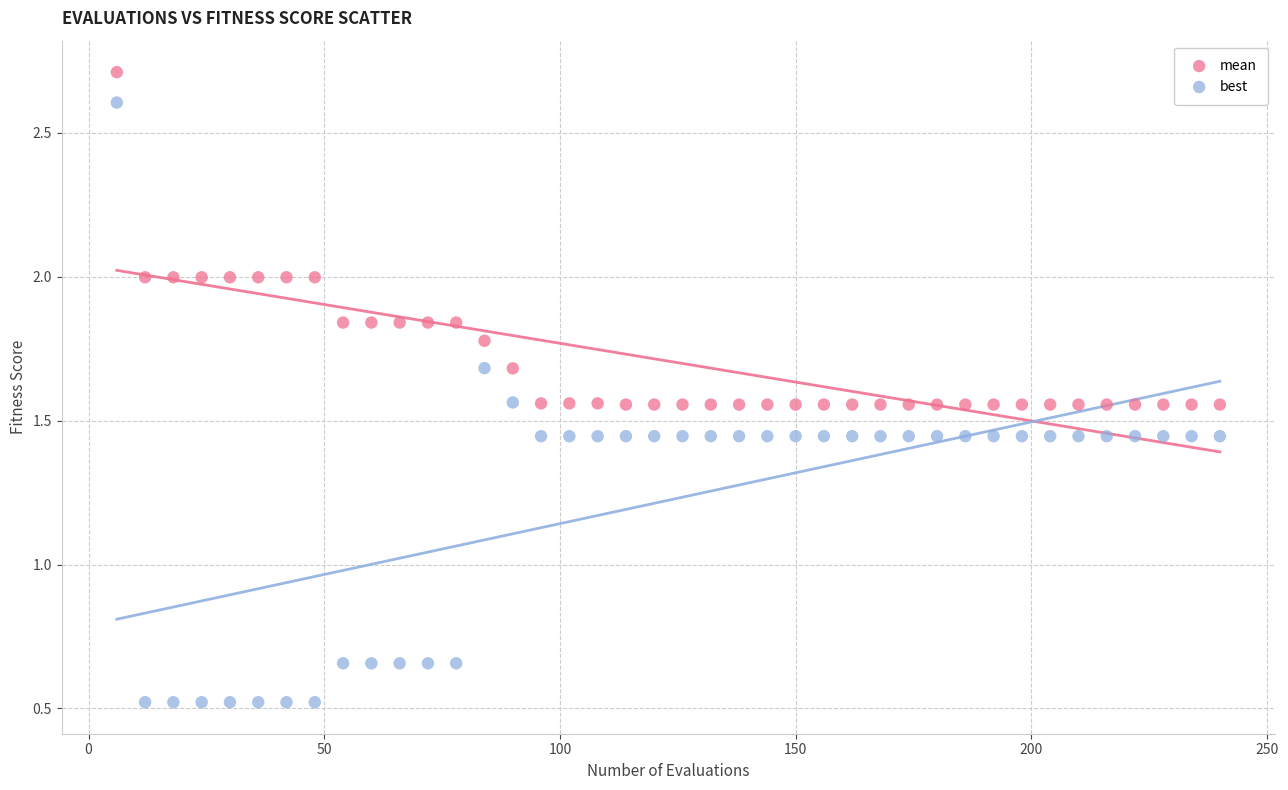

Which series has the widest spread of Y values?

best